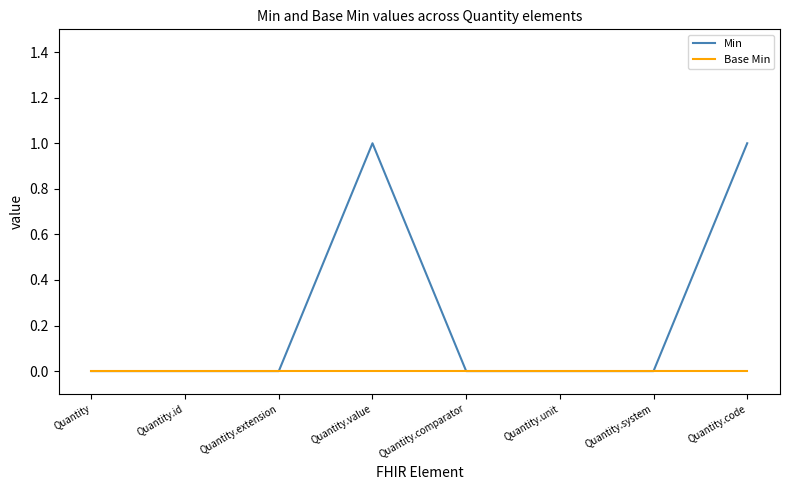

How many lines are shown in the chart?

2